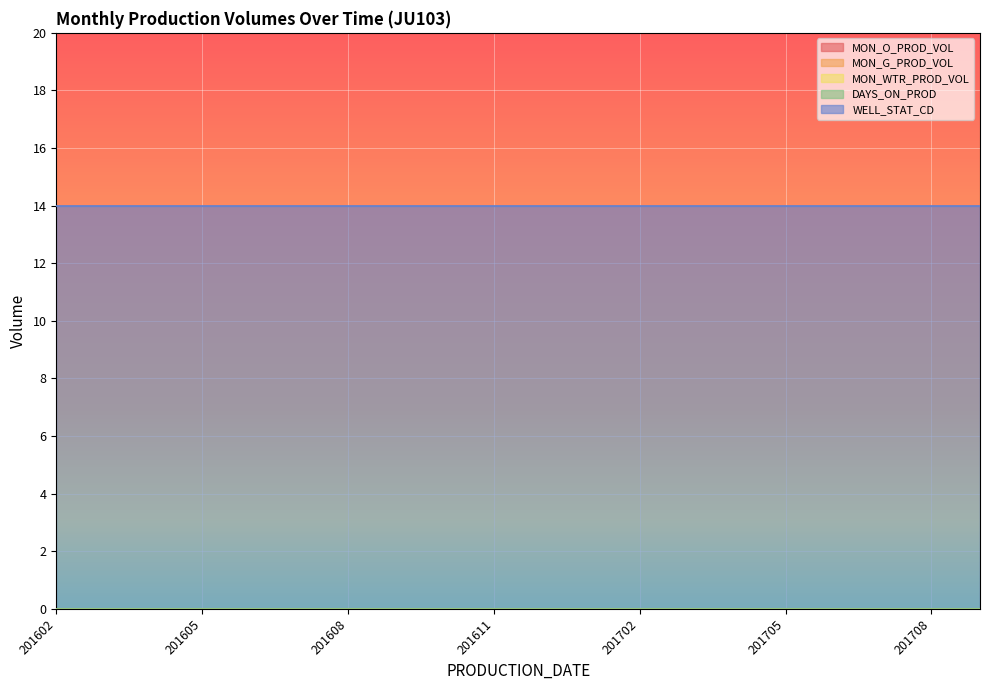

True or false: MON_G_PROD_VOL and DAYS_ON_PROD cross at least once.

False